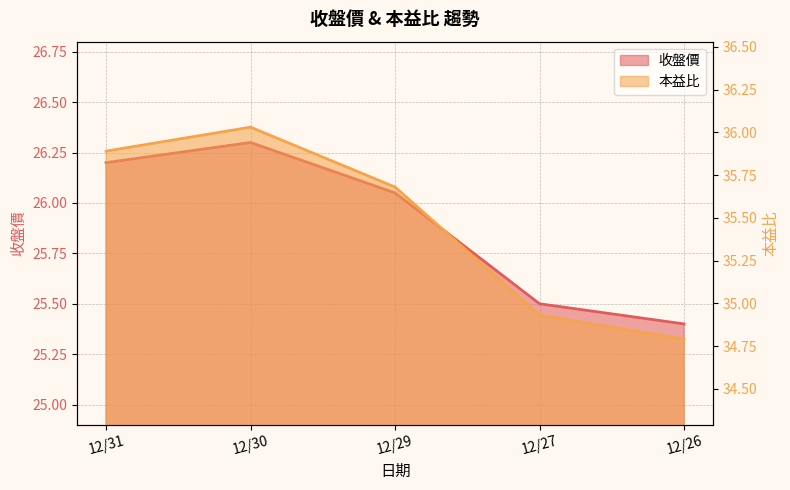

How many data points in 本益比 line are less than 35?

2